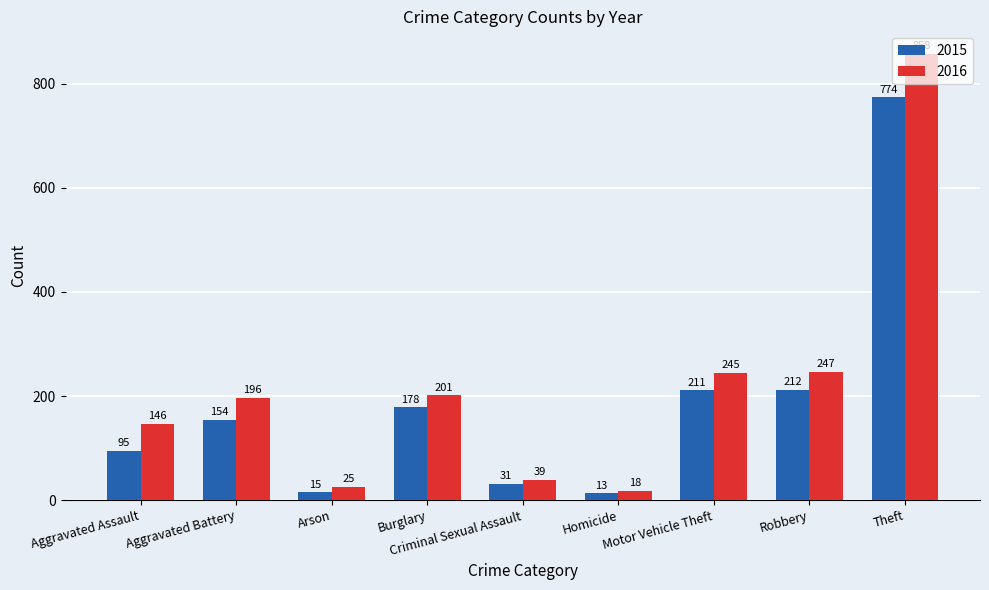

Which series changed the most between Aggravated Battery and Homicide?

2016